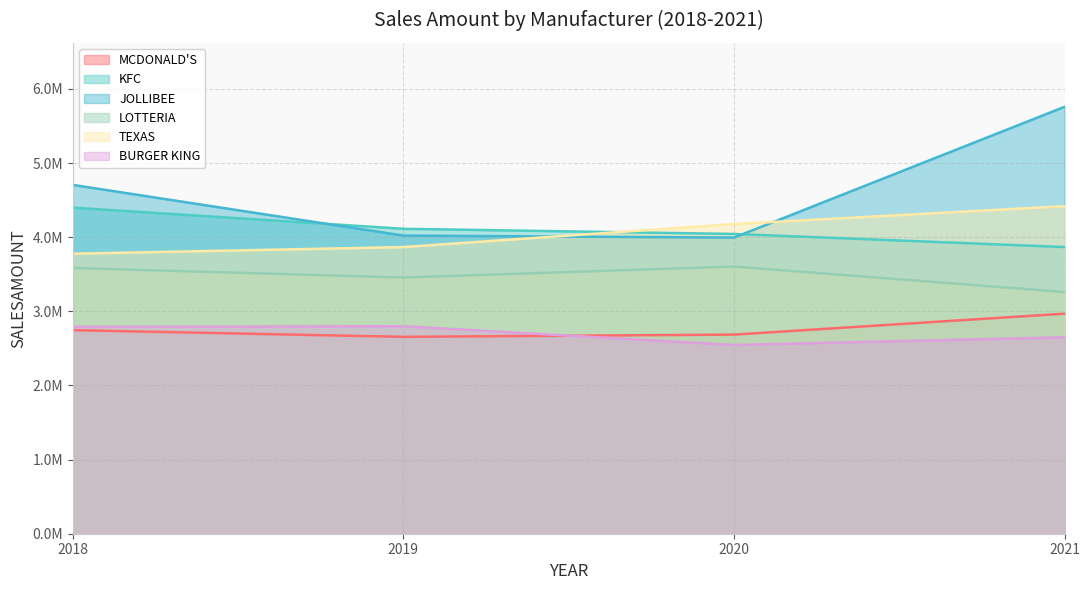

Rank the series by their maximum value, from highest to lowest.

JOLLIBEE, TEXAS, KFC, LOTTERIA, MCDONALD'S, BURGER KING